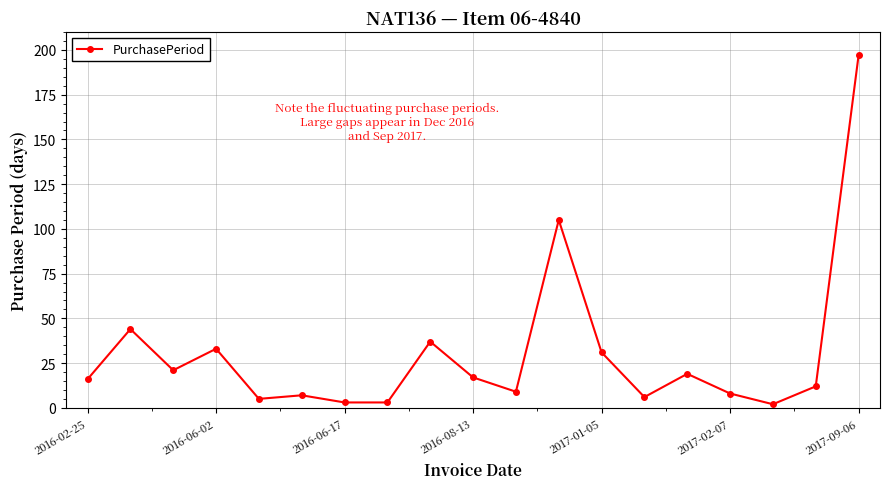

True or false: there are more than 0 points higher than both neighbors.

True